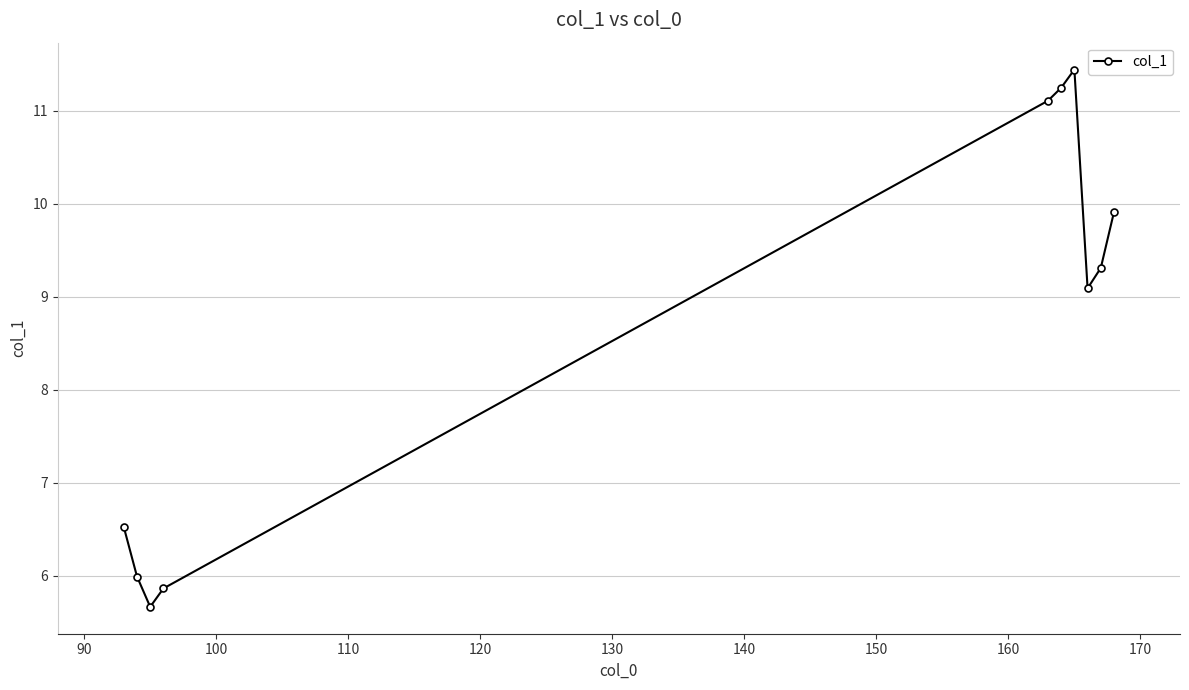

What is the difference between the maximum and minimum values?

5.8